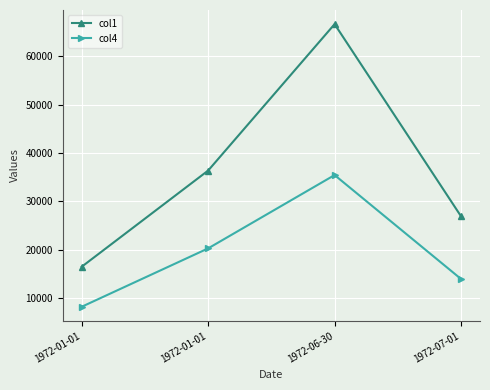

Which series has the largest range (max minus min)?

col1